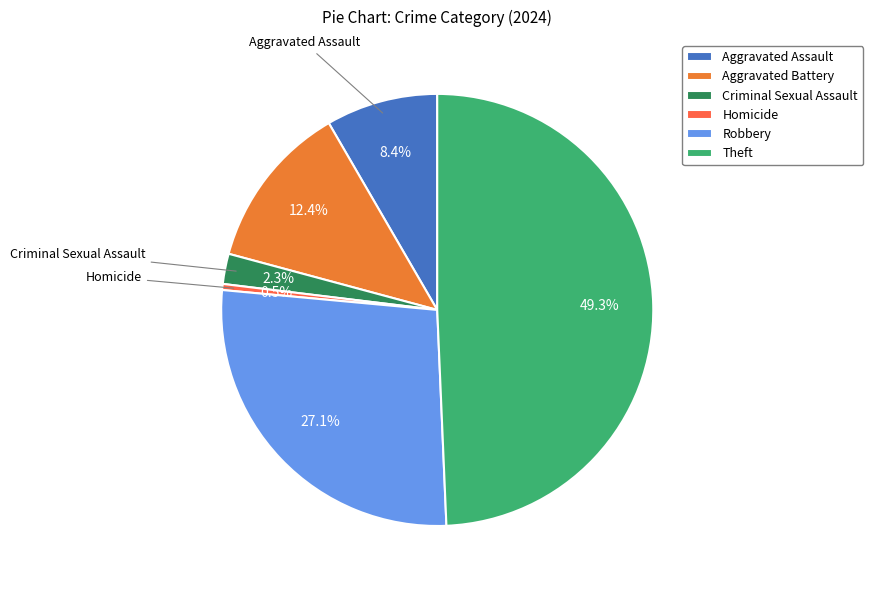

What is the ratio of the value at Theft to the value at Aggravated Assault?

5.9